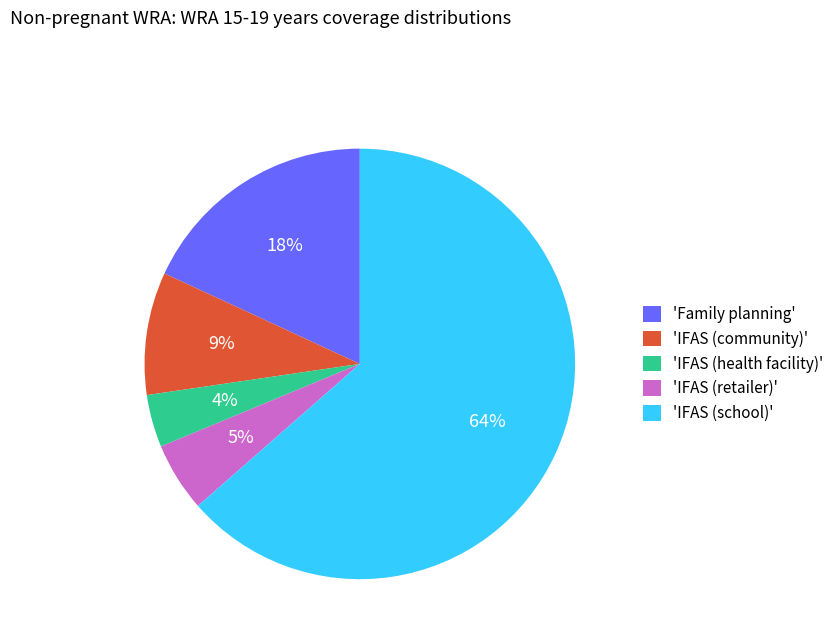

To the nearest percent, what percentage of the pie is 'IFAS (community)'?

9%